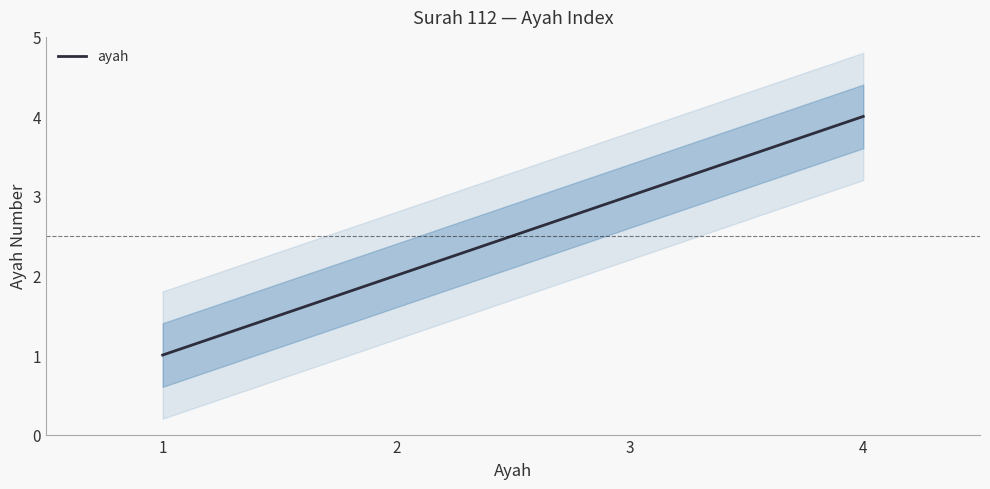

List the labels in order of value, largest first.

4, 3, 2, 1